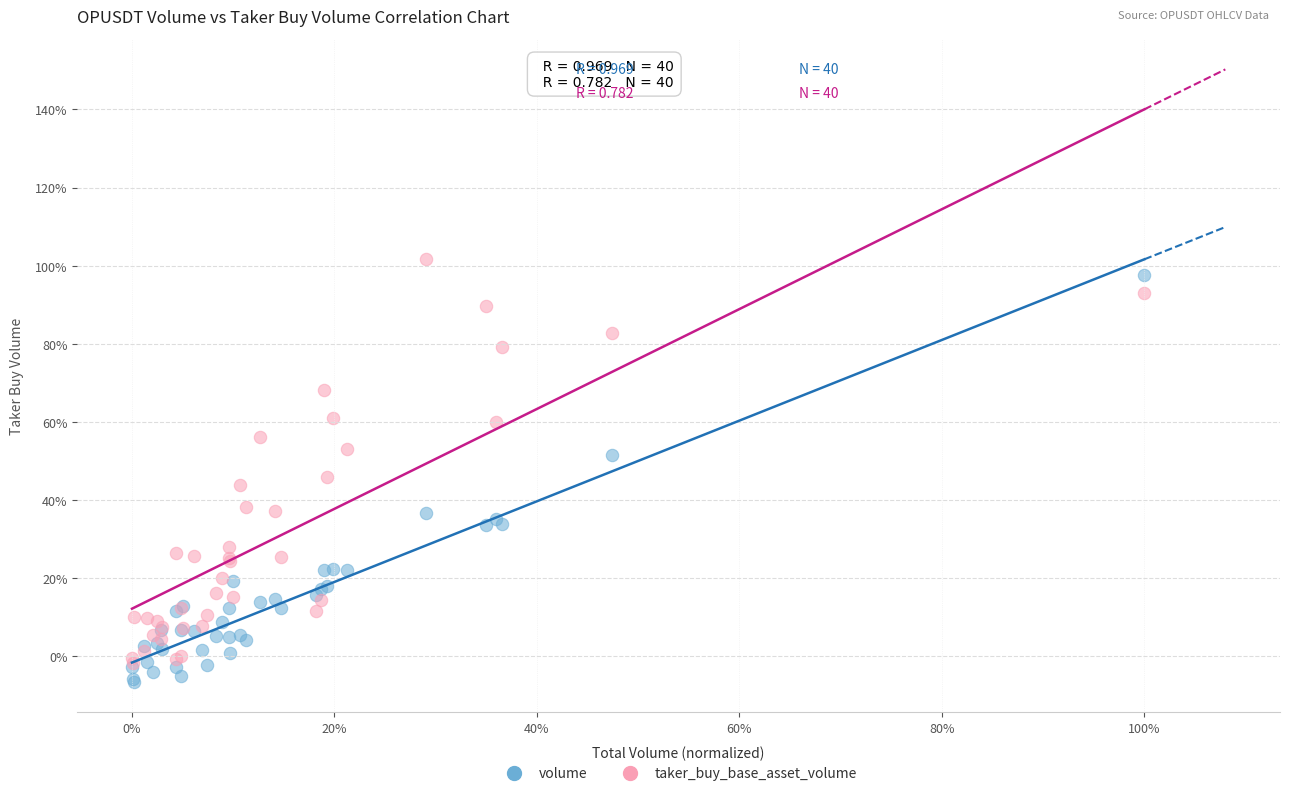

What are all the series names shown in the legend?

volume, taker_buy_base_asset_volume